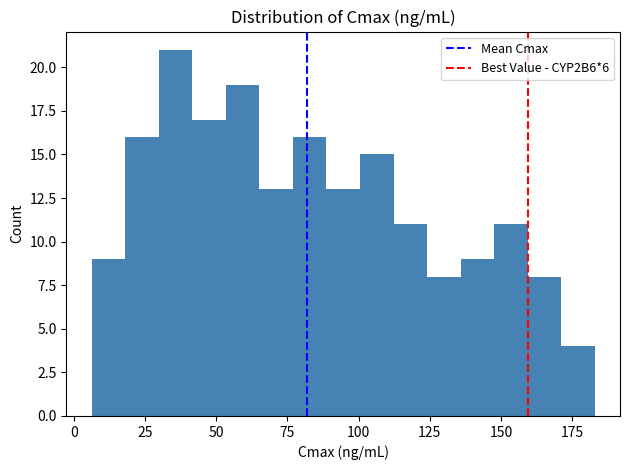

Around what value on the x-axis is the tallest bar? Give the approximate position of its centre, as read against the axis.

35